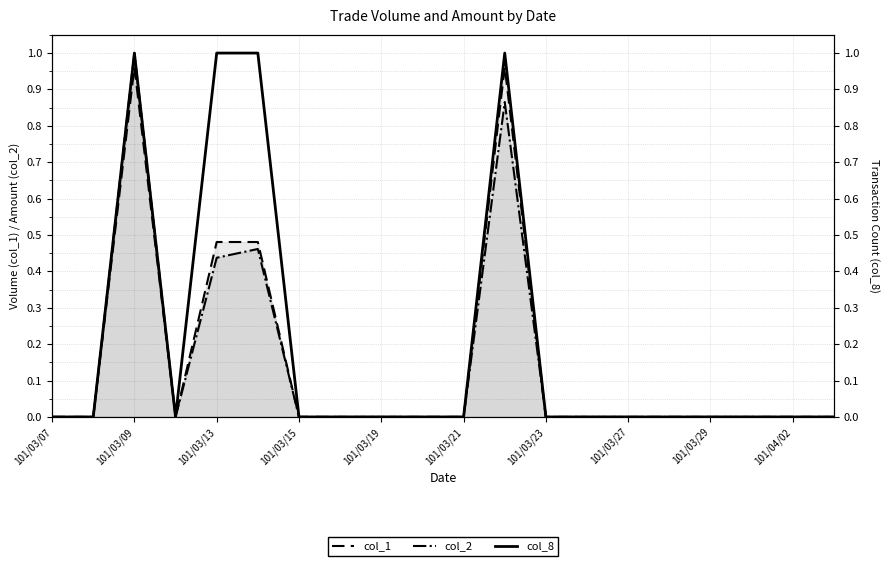

True or false: col_8 and col_1 cross at least once.

False